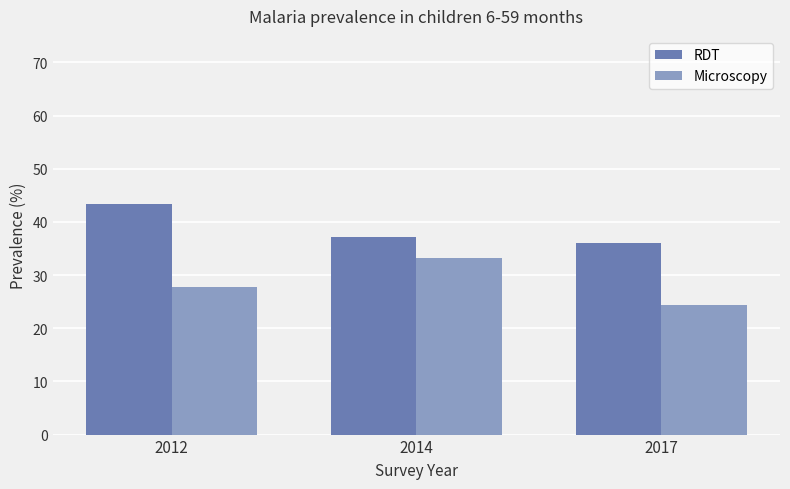

How many bars are there in total?

6